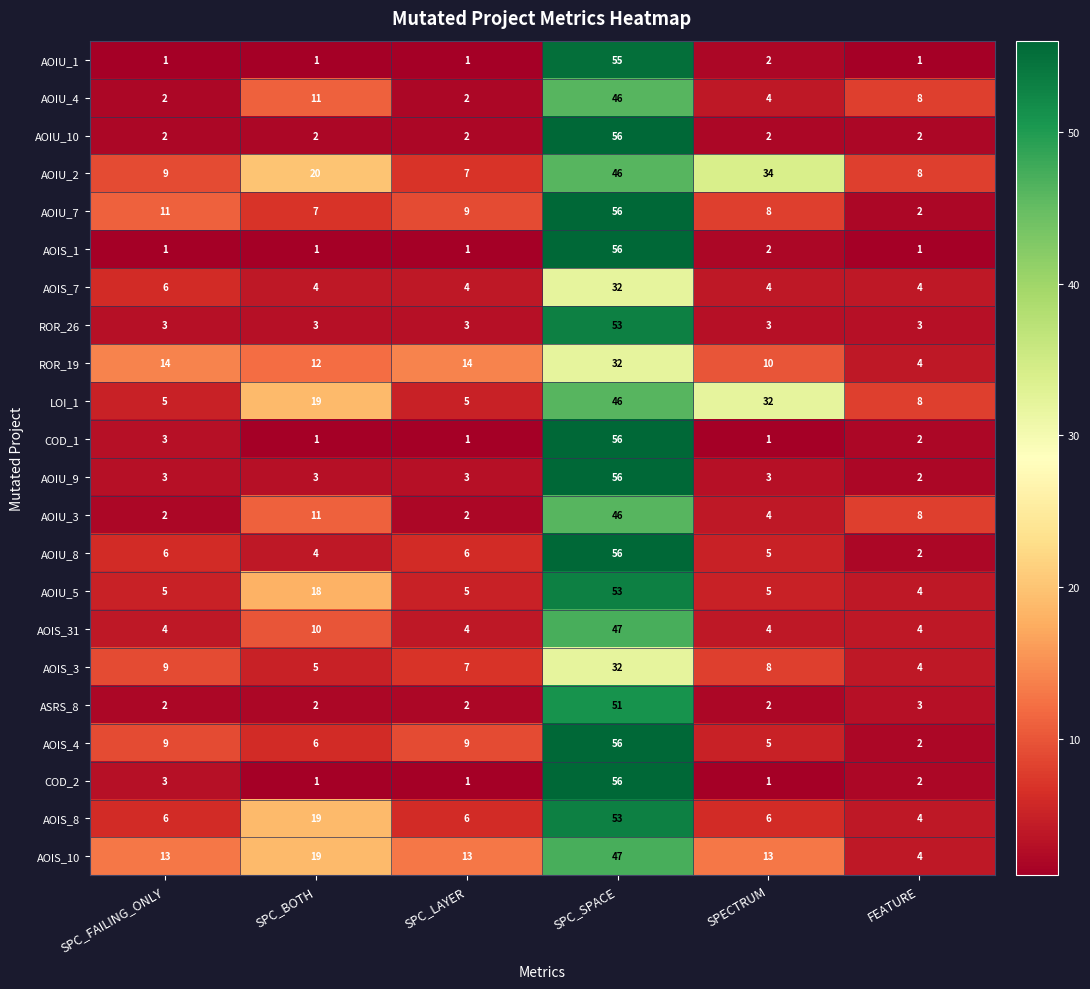

What value does the AOIS_4 series have at SPECTRUM?

5